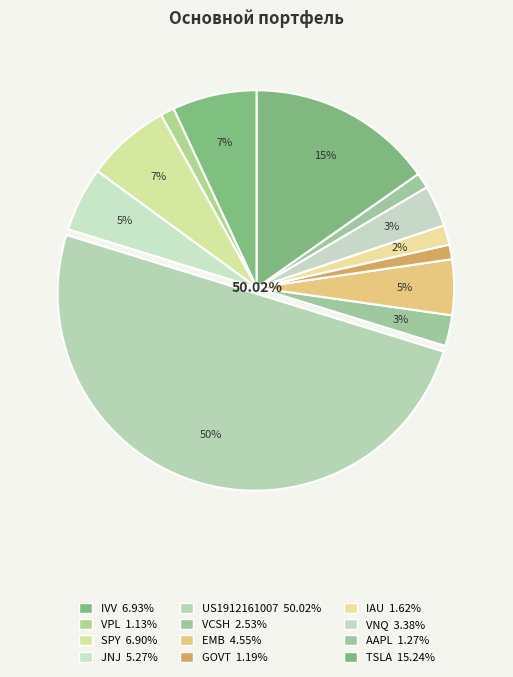

What percentage is the US1912161007 slice, to the nearest percent?

50%